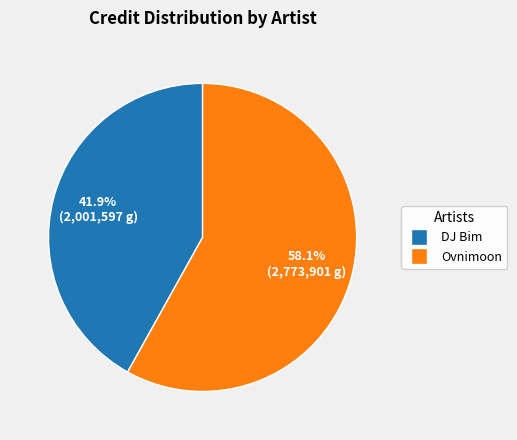

Is there any slice that represents more than half of the pie?

Yes